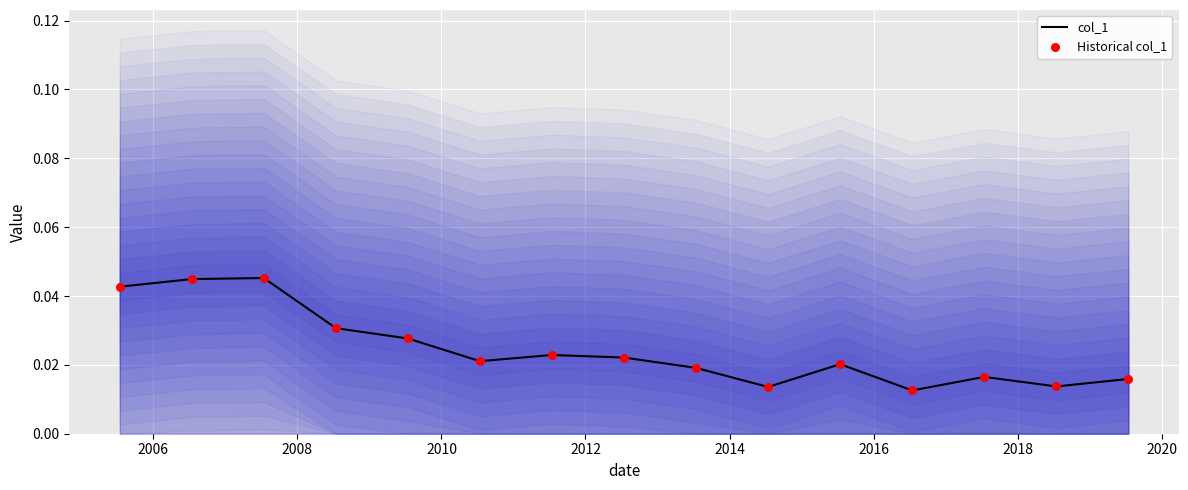

What are all the series names shown in the legend?

col_1, Historical col_1